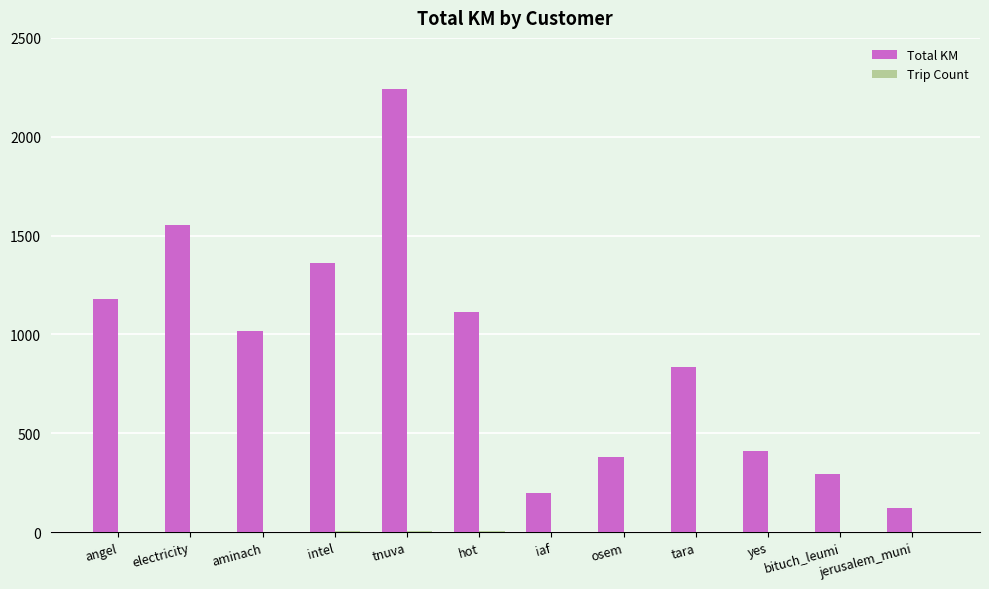

Which series changed the most between hot and tara?

Total KM